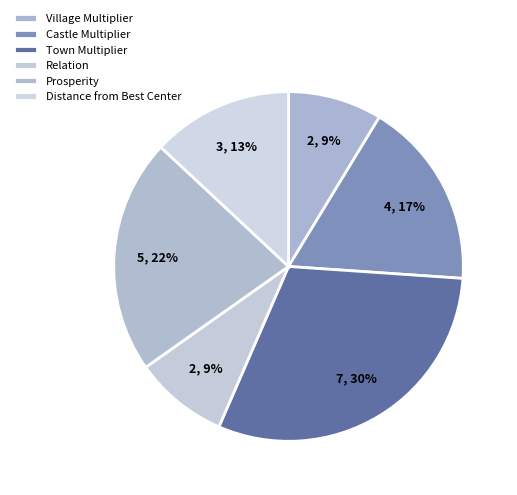

Which category has the biggest portion of the pie?

Town Multiplier